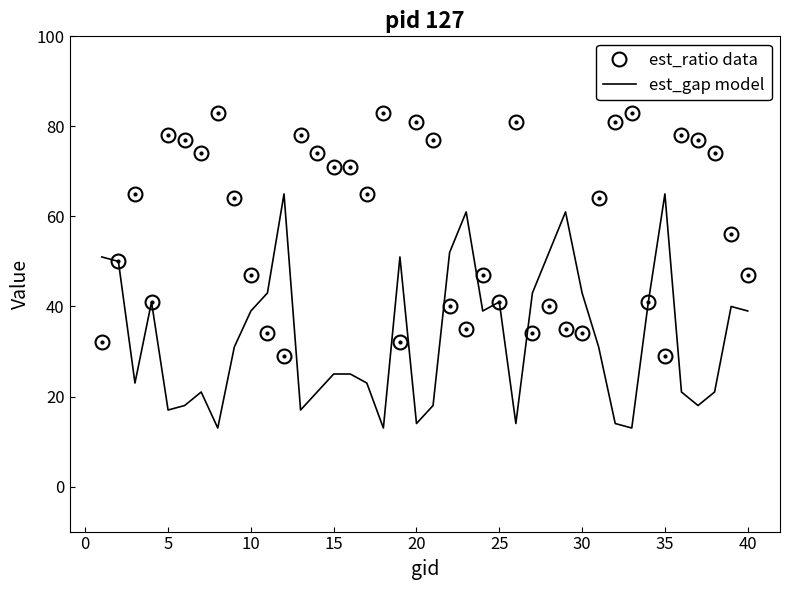

True or false: est_gap model has more than 1 interior local peaks.

True